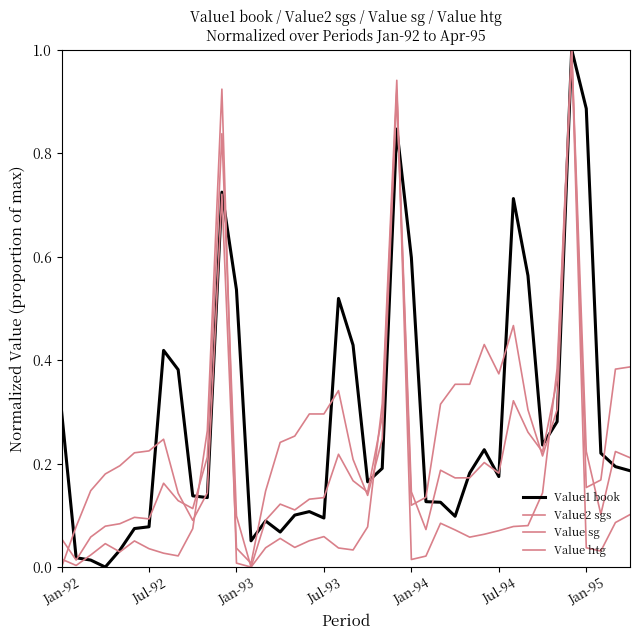

True or false: Value sg and Value2 sgs intersect in this chart.

True